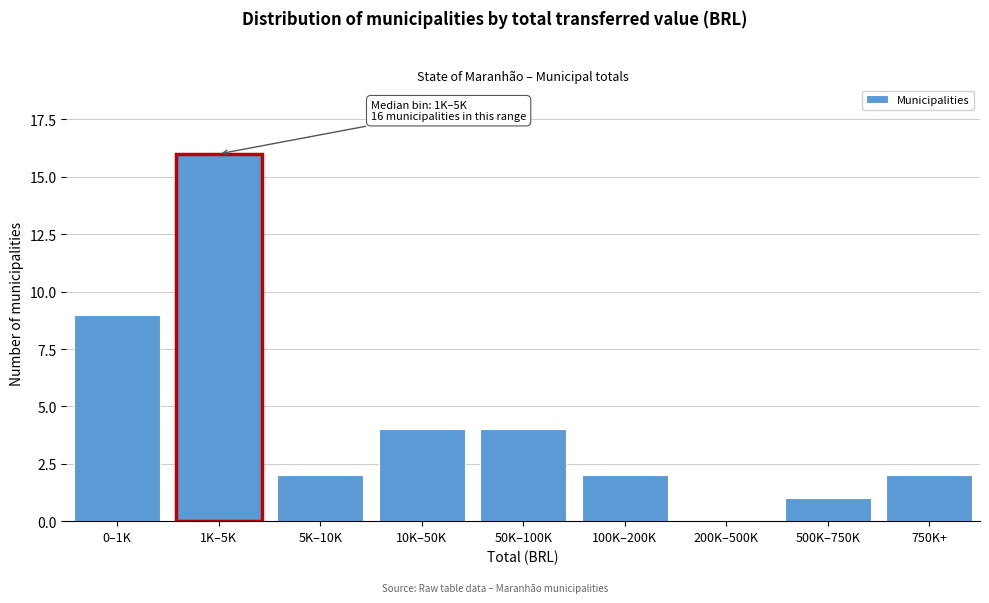

Reading left to right, extract all data points from this chart.

0–1K=9	1K–5K=16	5K–10K=2	10K–50K=4	50K–100K=4	100K–200K=2	200K–500K=0	500K–750K=1	750K+=2